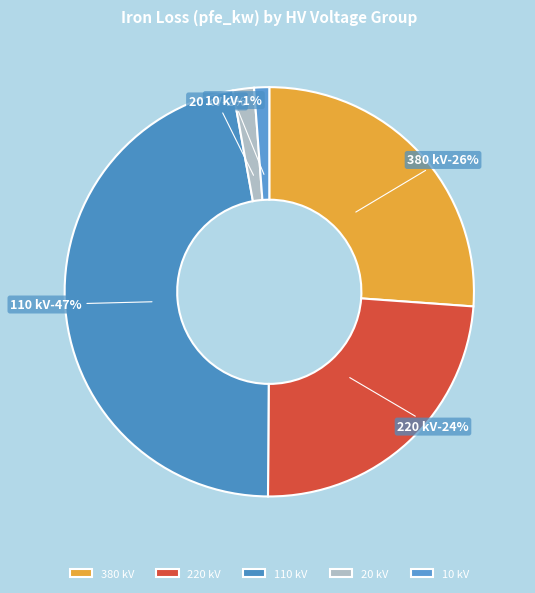

What is the ratio of the value at 220 to the value at 380?

0.9